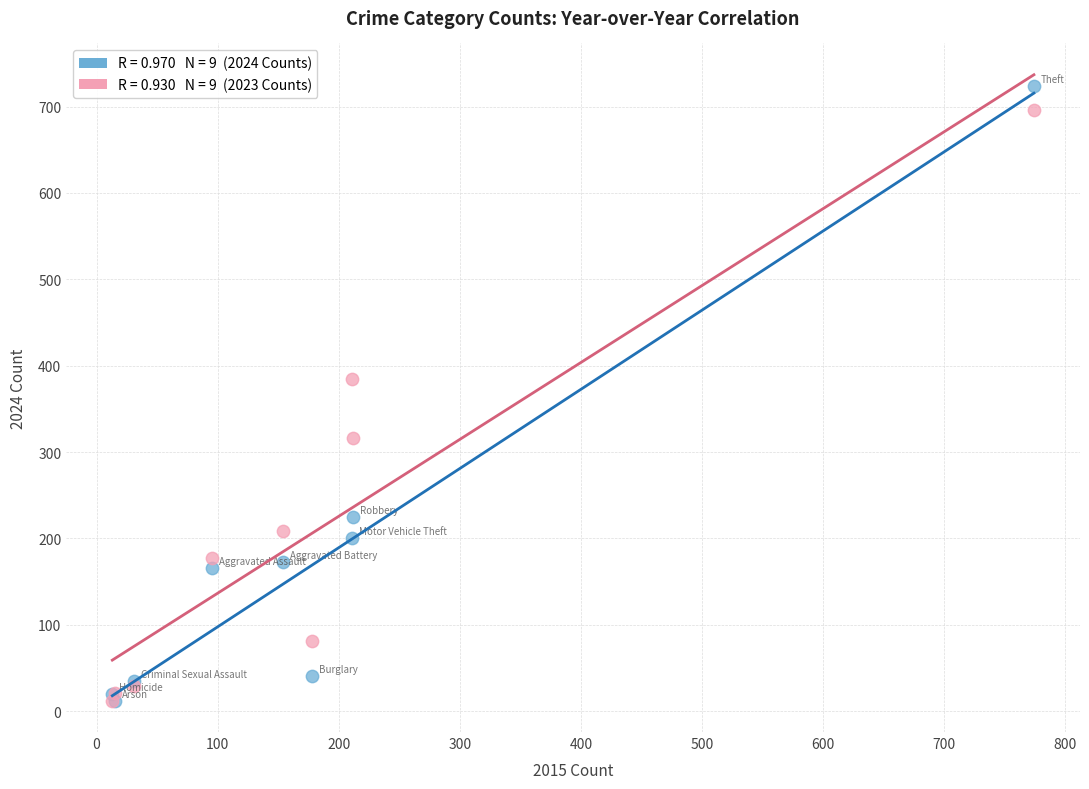

Across all series, what Y value is closest to 368?

385